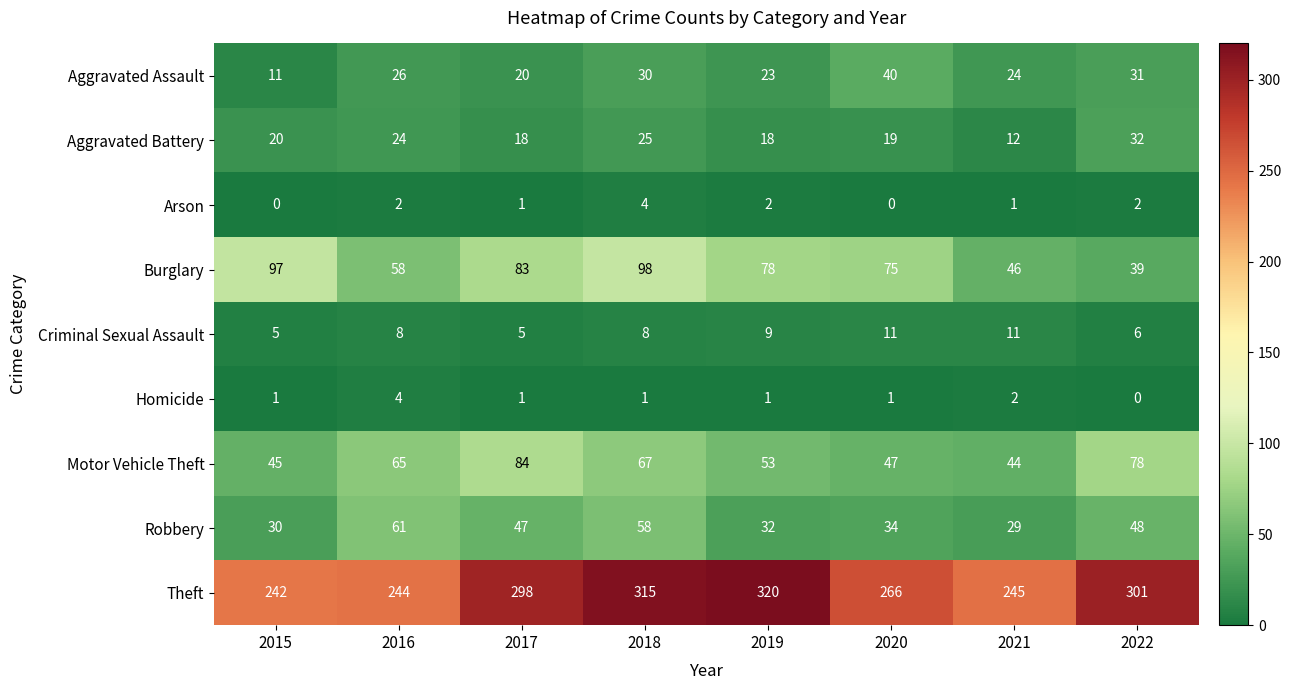

What is the spread (max minus min) of values at 2021?

244